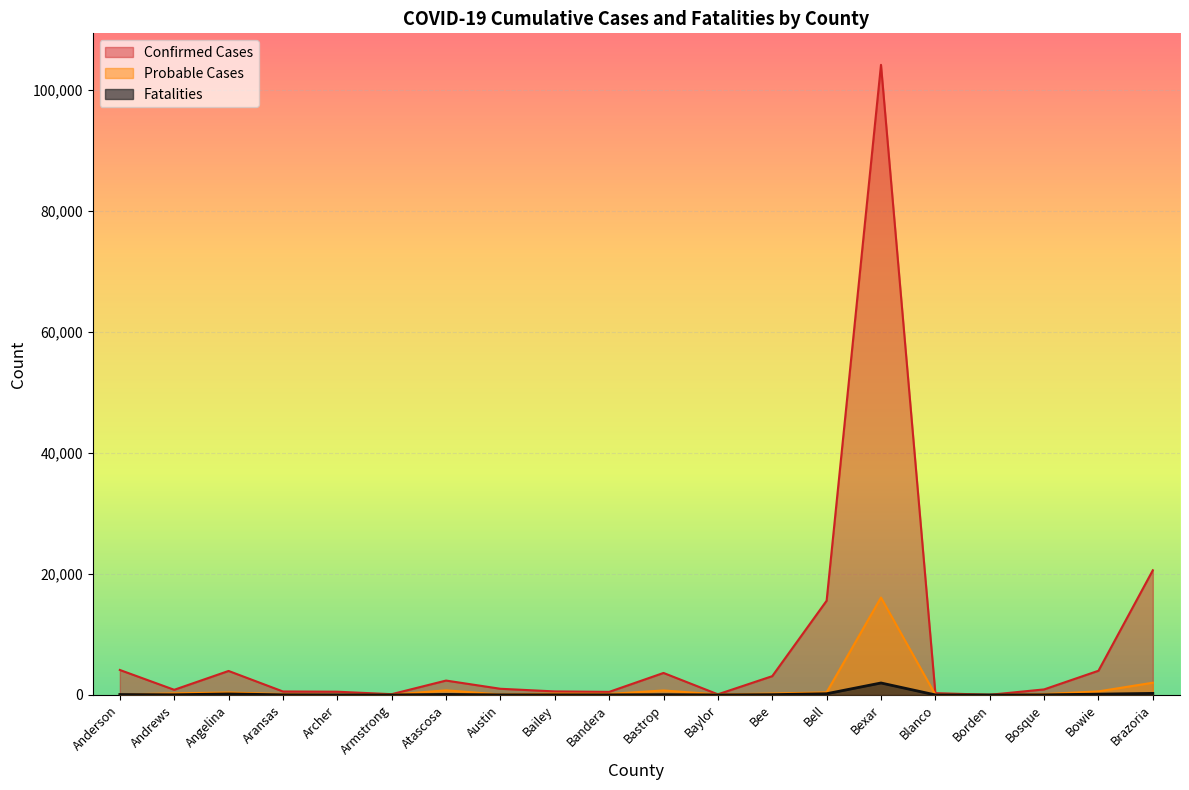

Which series changed the most between Austin and Bastrop?

Confirmed Cases